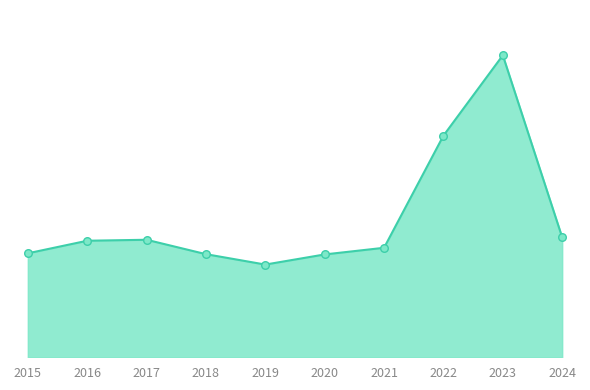

Which has a higher value, 2016 or 2023?

2023